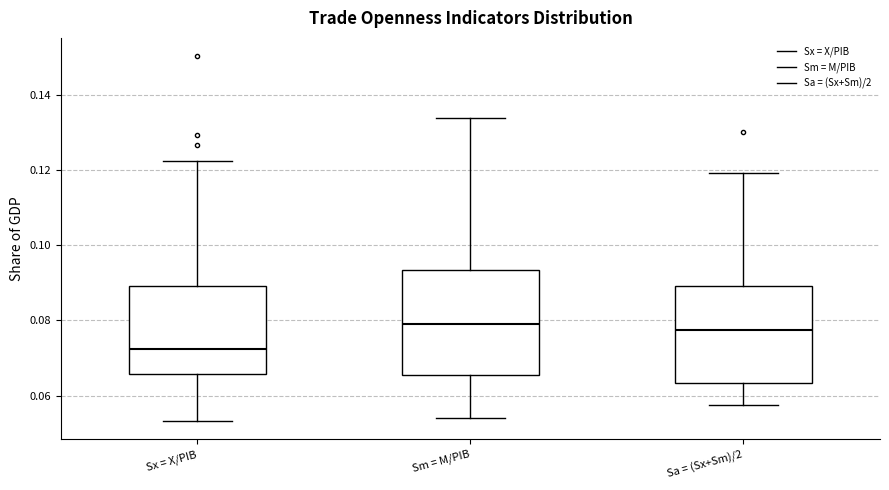

Reading left to right, read every box against the y-axis: the position of its median line, the range the box covers, and the ends of its whiskers. The values are not printed on the chart, so give them approximately, as read against the axis.

Sx = X/PIB: median 0.072, box 0.066 to 0.090, whiskers 0.054 to 0.122
Sm = M/PIB: median 0.078, box 0.066 to 0.094, whiskers 0.054 to 0.134
Sa = (Sx+Sm)/2: median 0.078, box 0.064 to 0.090, whiskers 0.058 to 0.120